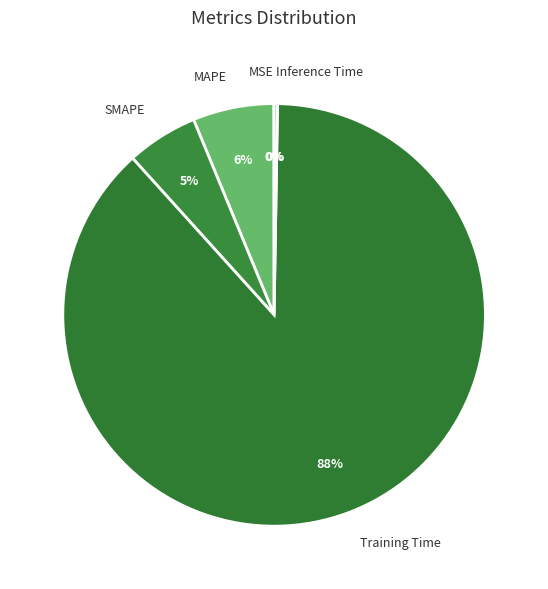

Which category has the biggest portion of the pie?

Training Time